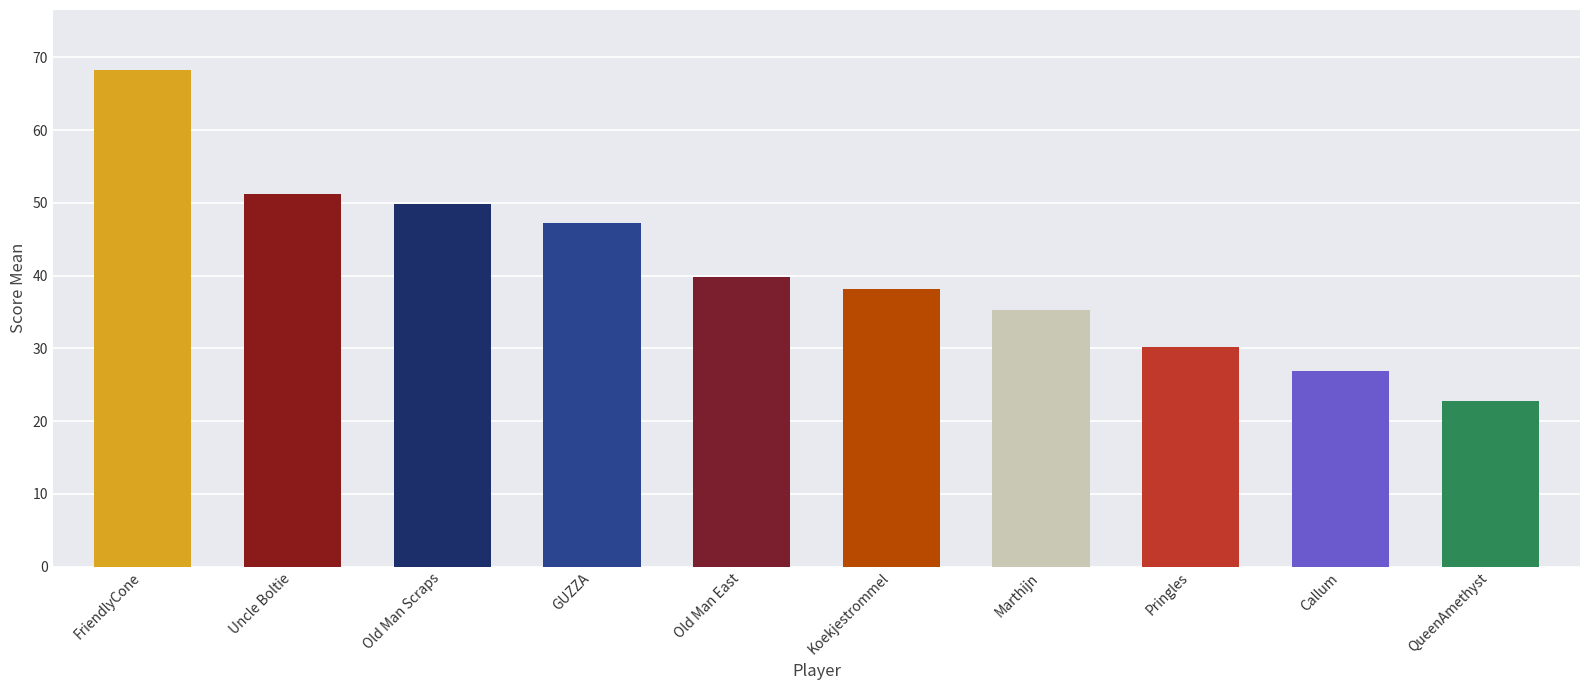

List the labels in order of value, smallest first.

QueenAmethyst, Callum, Pringles, Marthijn, Koekjestrommel, Old Man East, GUZZA, Old Man Scraps, Uncle Boltie, FriendlyCone